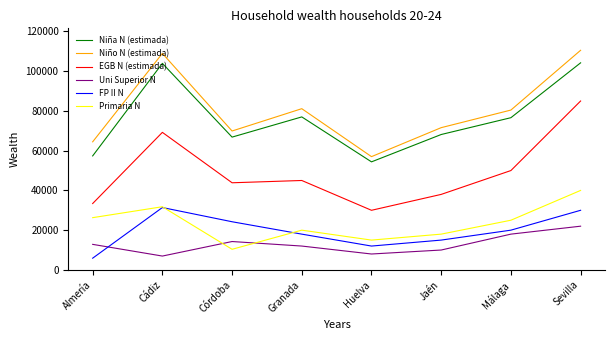

Which series has the largest total across all categories?

Niño N (estimada)